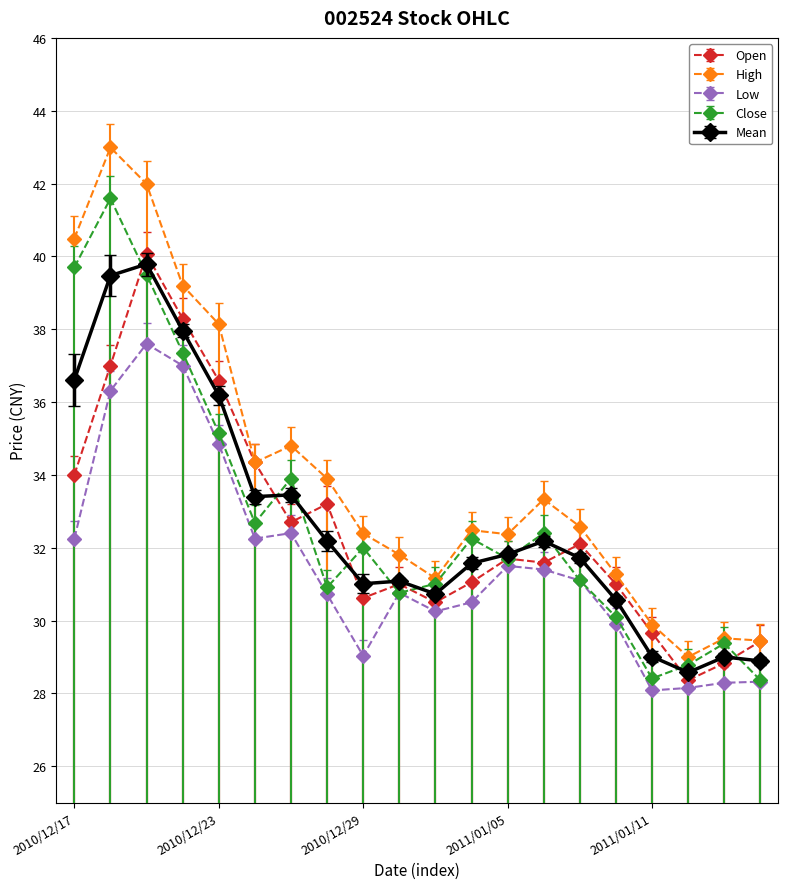

True or false: High has more than 1 points higher than both neighbors.

True